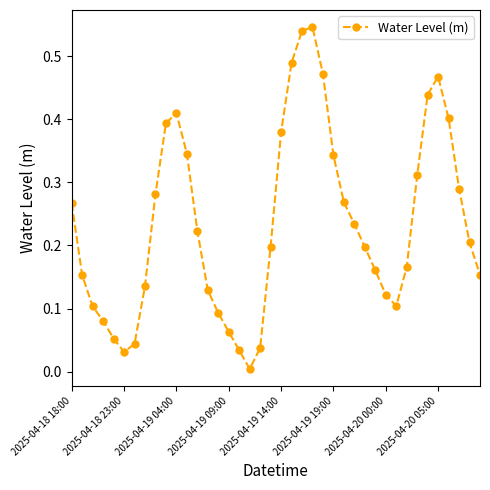

How many interior local peaks (higher than both neighbors) does the data have?

3